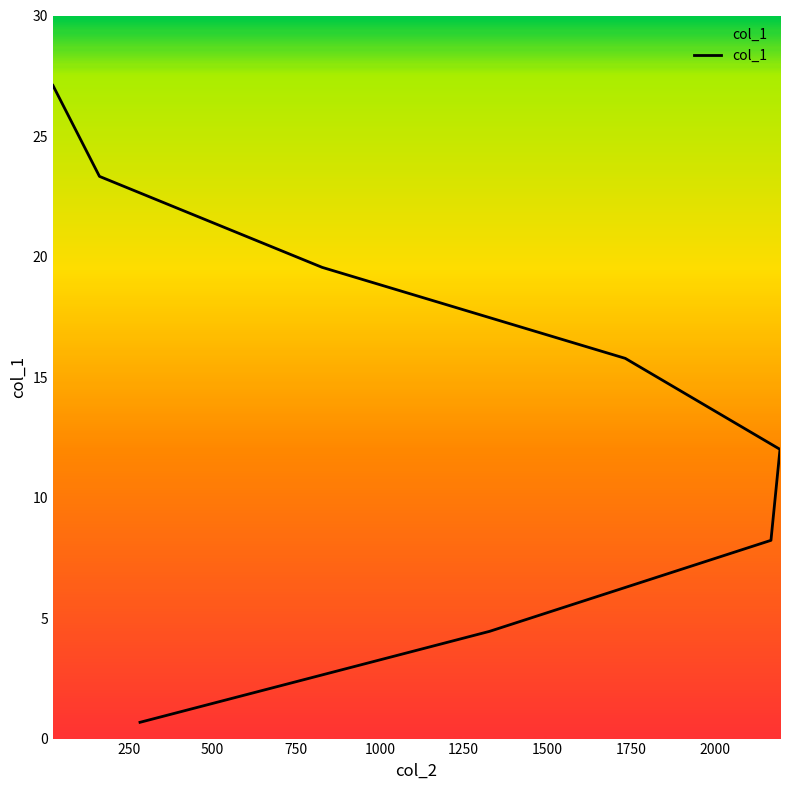

How many distinct data groups are displayed?

1